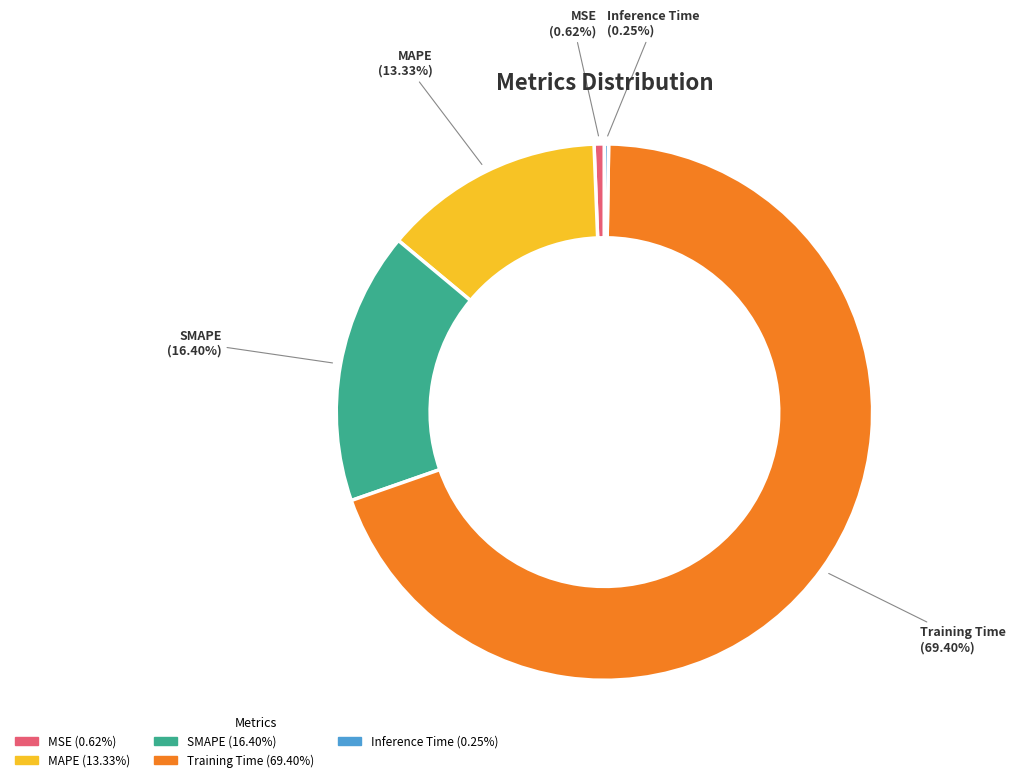

What is the total percentage of MAPE and SMAPE?

29.7%